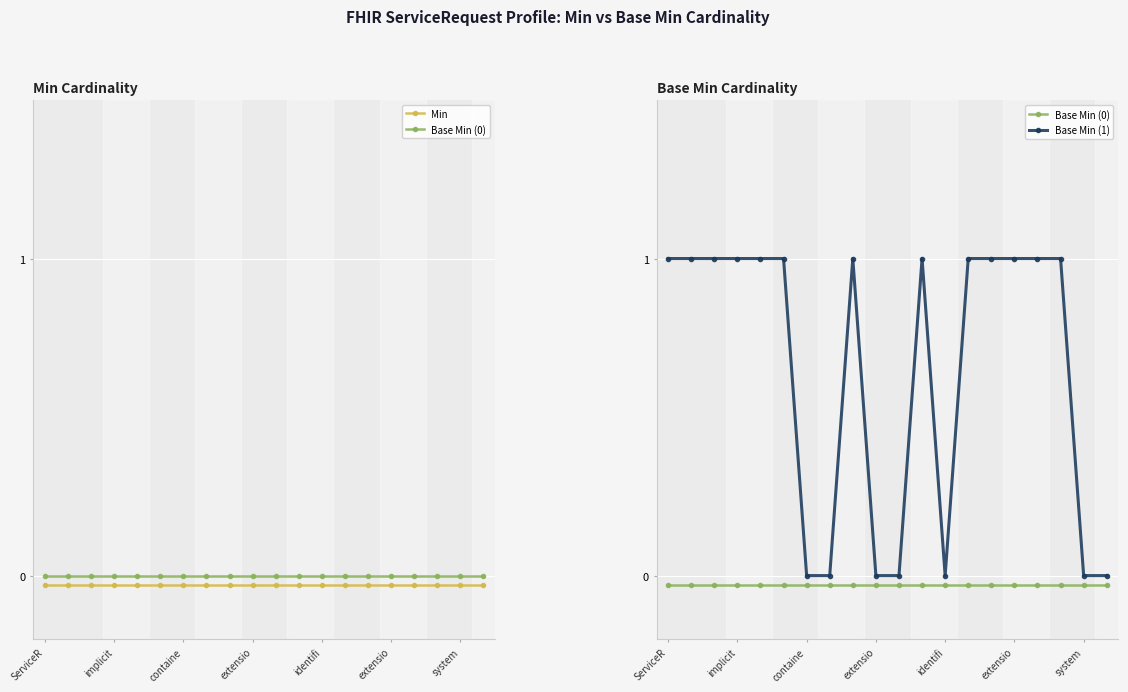

Rank the series by their maximum value, from lowest to highest.

Min, Base Min (0), Base Min (1)